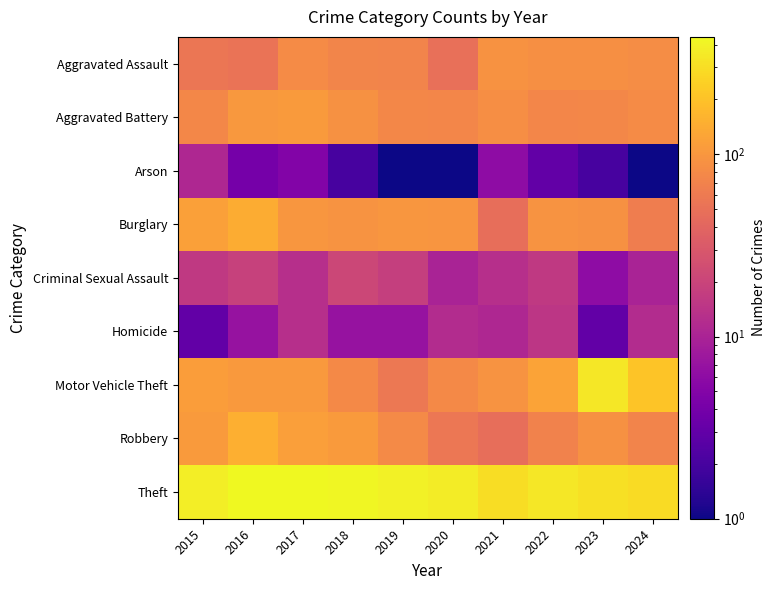

Reading left to right, extract all data points from this chart.

Aggravated Assault: 2015=55	2016=53	2017=82	2018=73	2019=71	2020=49	2021=93	2022=88	2023=89	2024=84
Aggravated Battery: 2015=76	2016=103	2017=106	2018=91	2019=77	2020=75	2021=87	2022=75	2023=77	2024=83
Arson: 2015=11	2016=4	2017=5	2018=2	2019=1	2020=1	2021=6	2022=3	2023=2	2024=1
Burglary: 2015=118	2016=143	2017=100	2018=96	2019=99	2020=97	2021=48	2022=96	2023=90	2024=64
Criminal Sexual Assault: 2015=16	2016=19	2017=13	2018=21	2019=18	2020=10	2021=13	2022=16	2023=6	2024=10
Homicide: 2015=3	2016=7	2017=13	2018=7	2019=7	2020=12	2021=11	2022=15	2023=3	2024=12
Motor Vehicle Theft: 2015=113	2016=105	2017=104	2018=79	2019=58	2020=78	2021=95	2022=123	2023=343	2024=209
Robbery: 2015=107	2016=150	2017=115	2018=108	2019=81	2020=56	2021=48	2022=70	2023=90	2024=72
Theft: 2015=378	2016=441	2017=431	2018=422	2019=397	2020=368	2021=297	2022=340	2023=313	2024=293